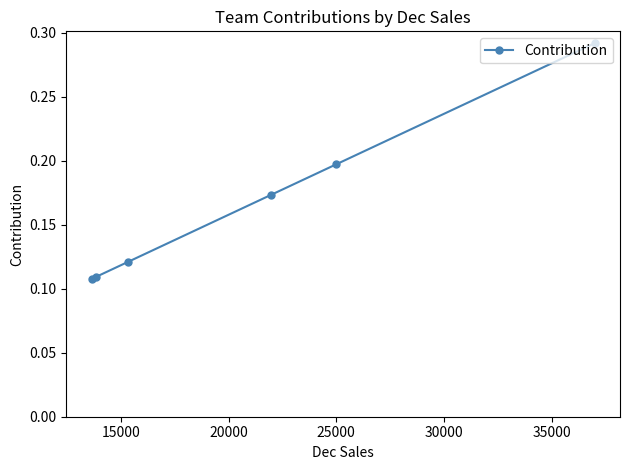

What is the sum of all values?

1.0